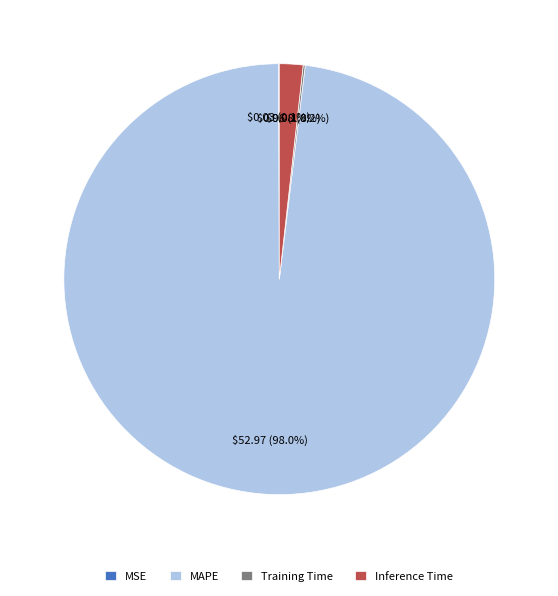

Does MAPE account for over 50% of the chart?

Yes